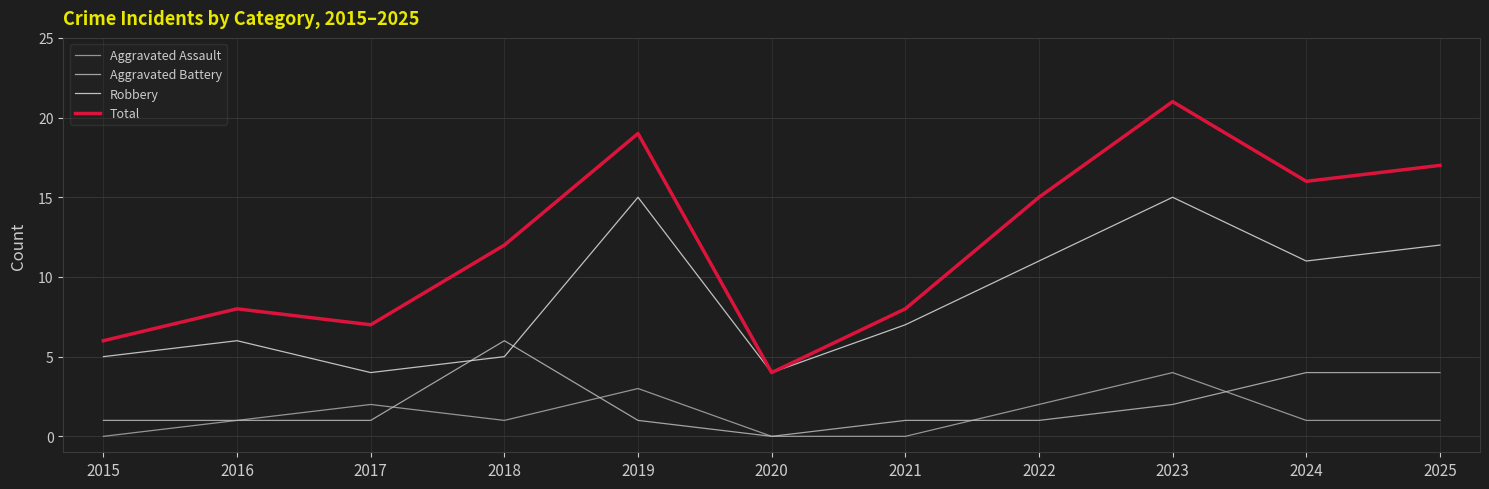

What is the average value of the Total series?

12